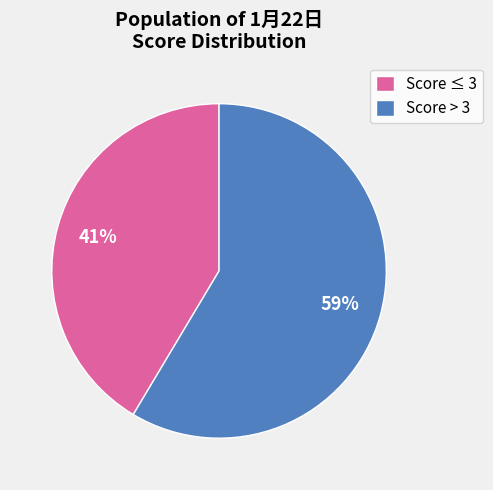

Which slice is the largest?

Score > 3